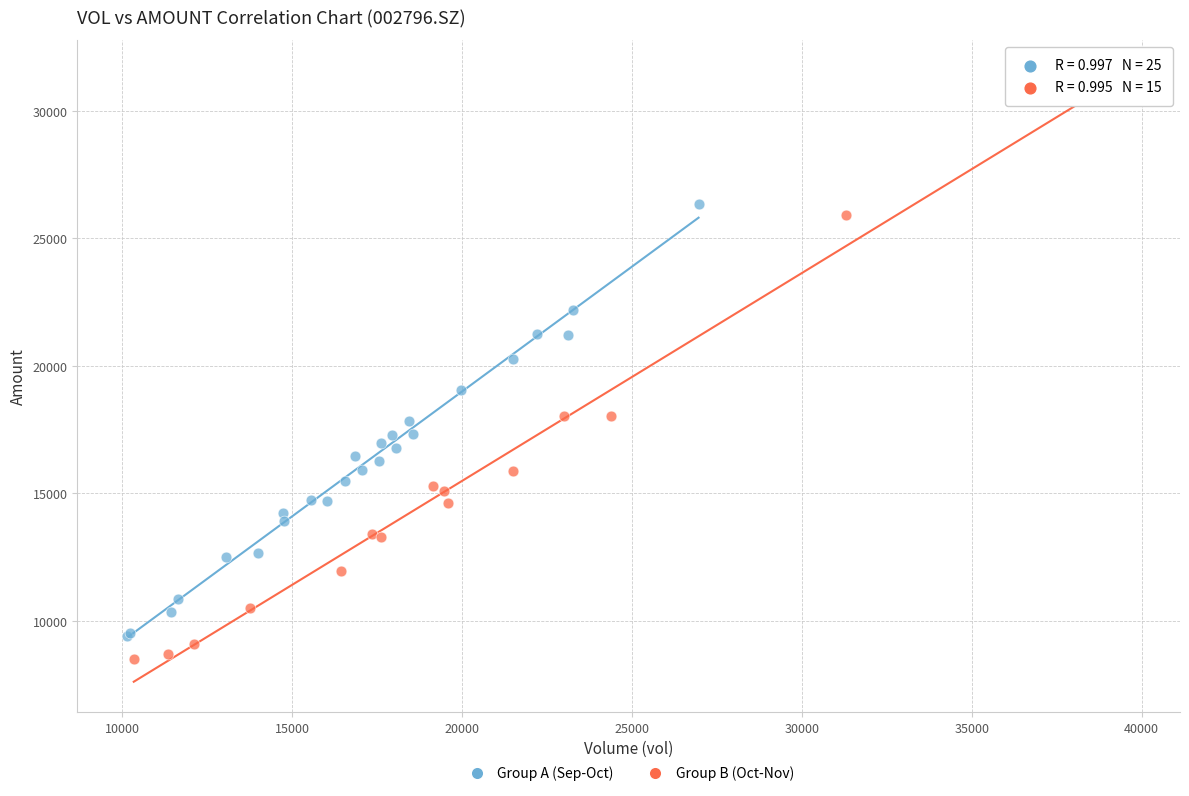

Which series reaches the maximum Y coordinate?

Group B (Oct-Nov)